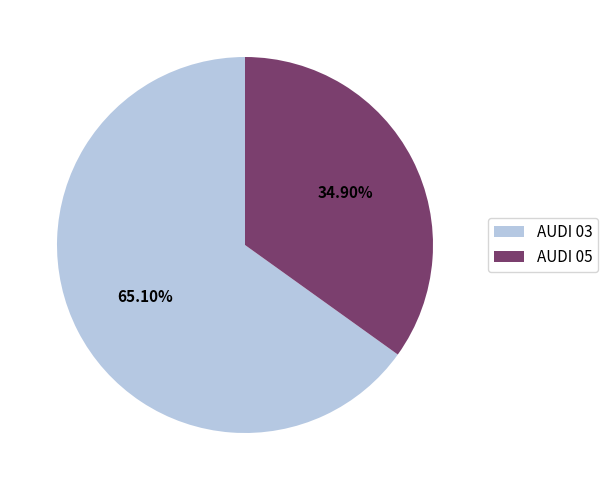

What is the majority slice?

AUDI 03